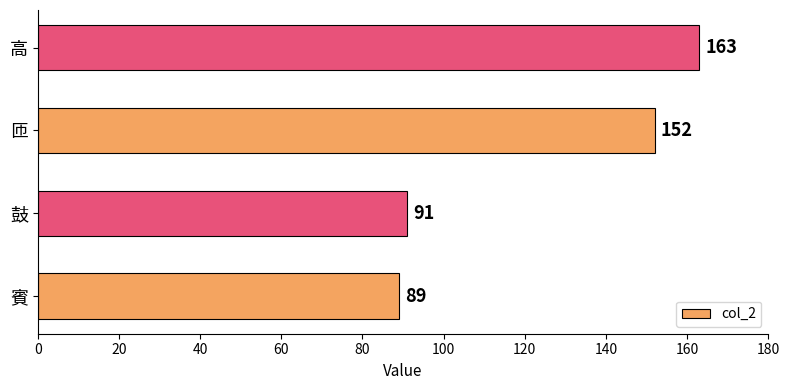

At which label is the value closest to 126?

匝